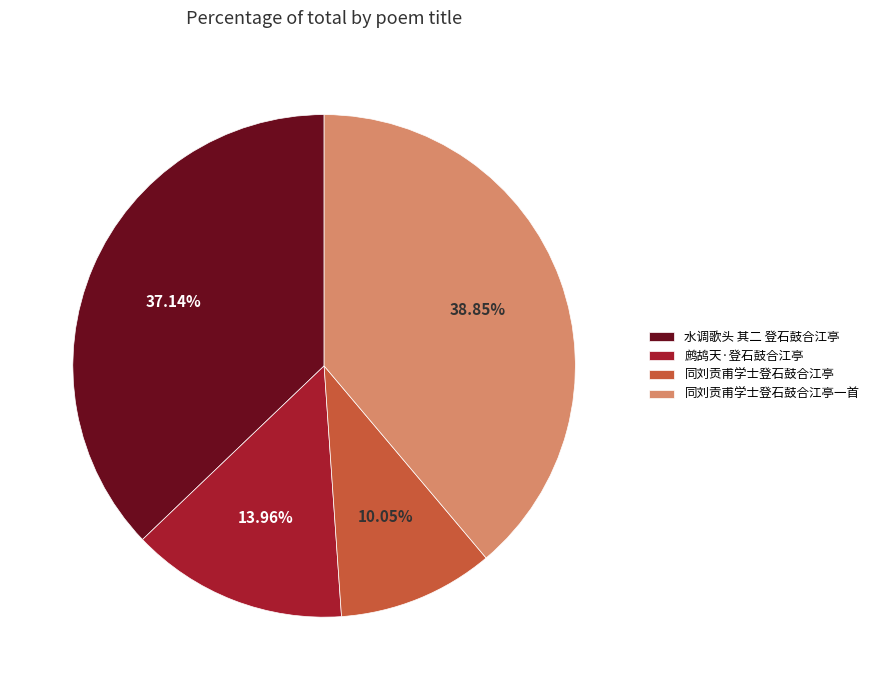

True or false: 水调歌头 其二 登石鼓合江亭 accounts for 37% of the total.

True